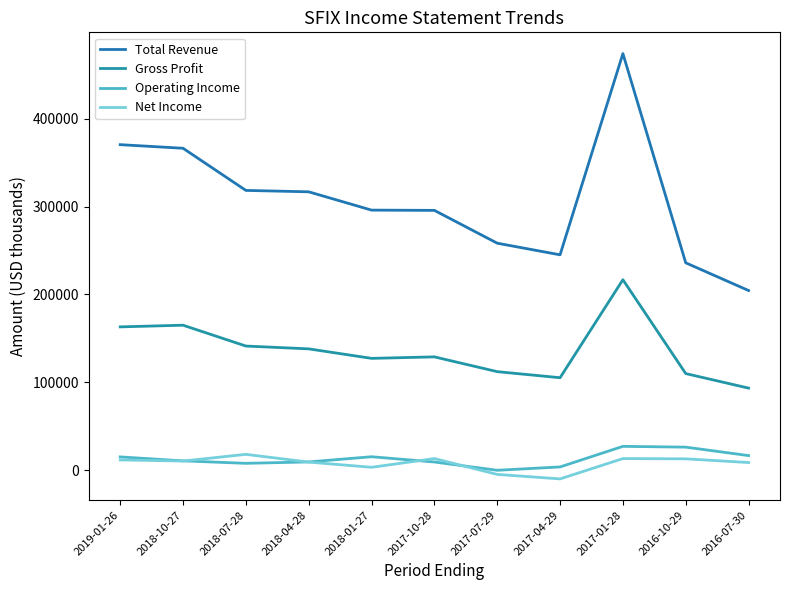

Between 2018-07-28 and 2018-10-27, which is larger?

2018-10-27